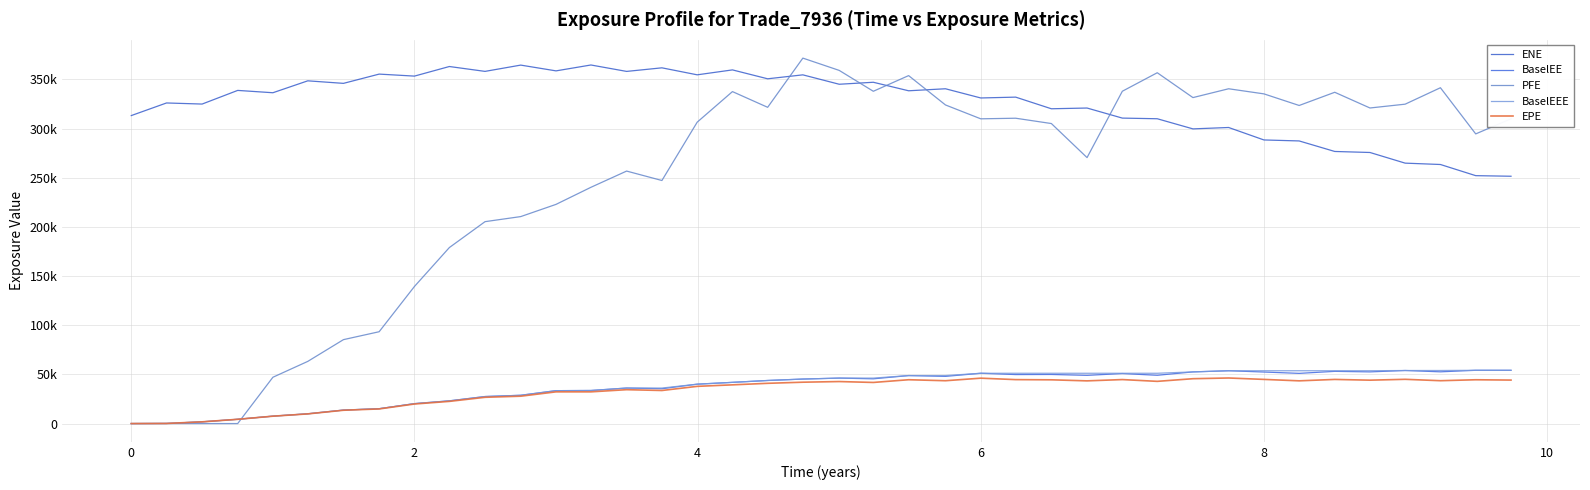

What is the average value of the EPE series?

33187.2